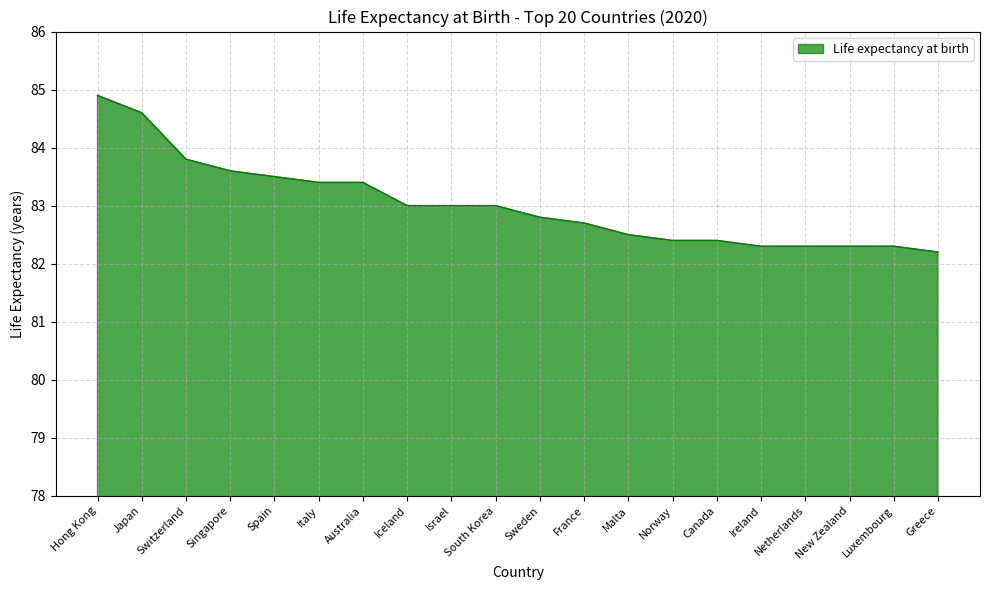

What is the approximate value at Israel?

83.0